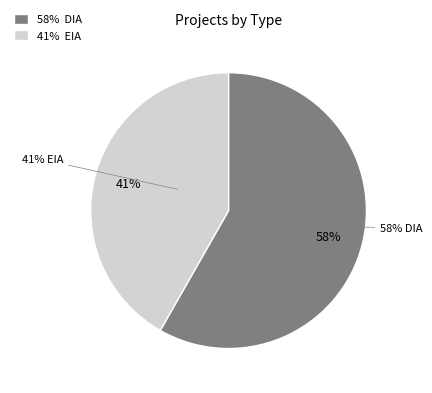

What percentage do DIA and EIA together represent?

100.0%